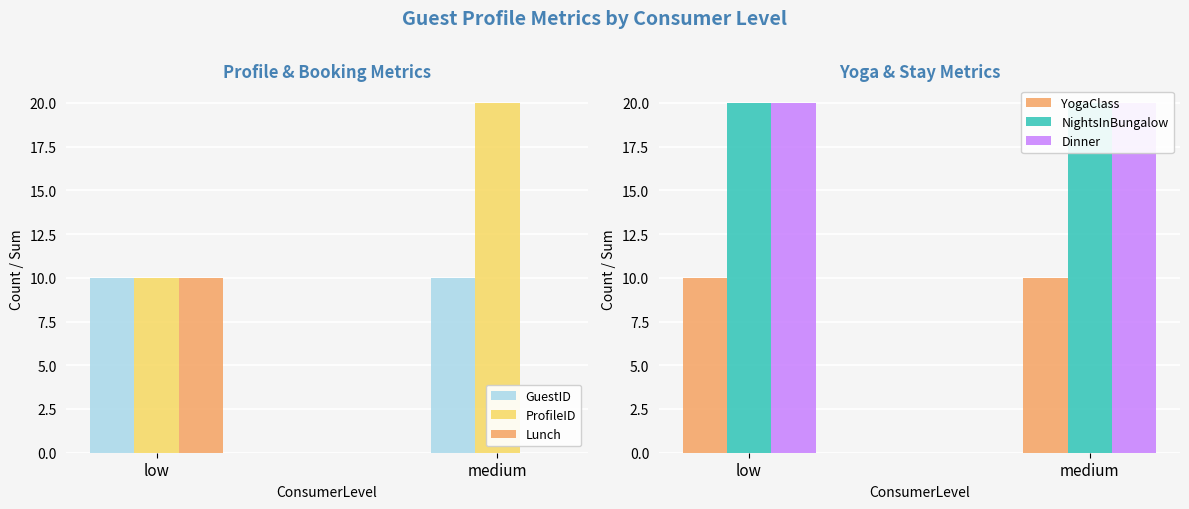

At low, list the series in order from smallest to largest.

GuestID, ProfileID, Lunch, YogaClass, NightsInBungalow, Dinner